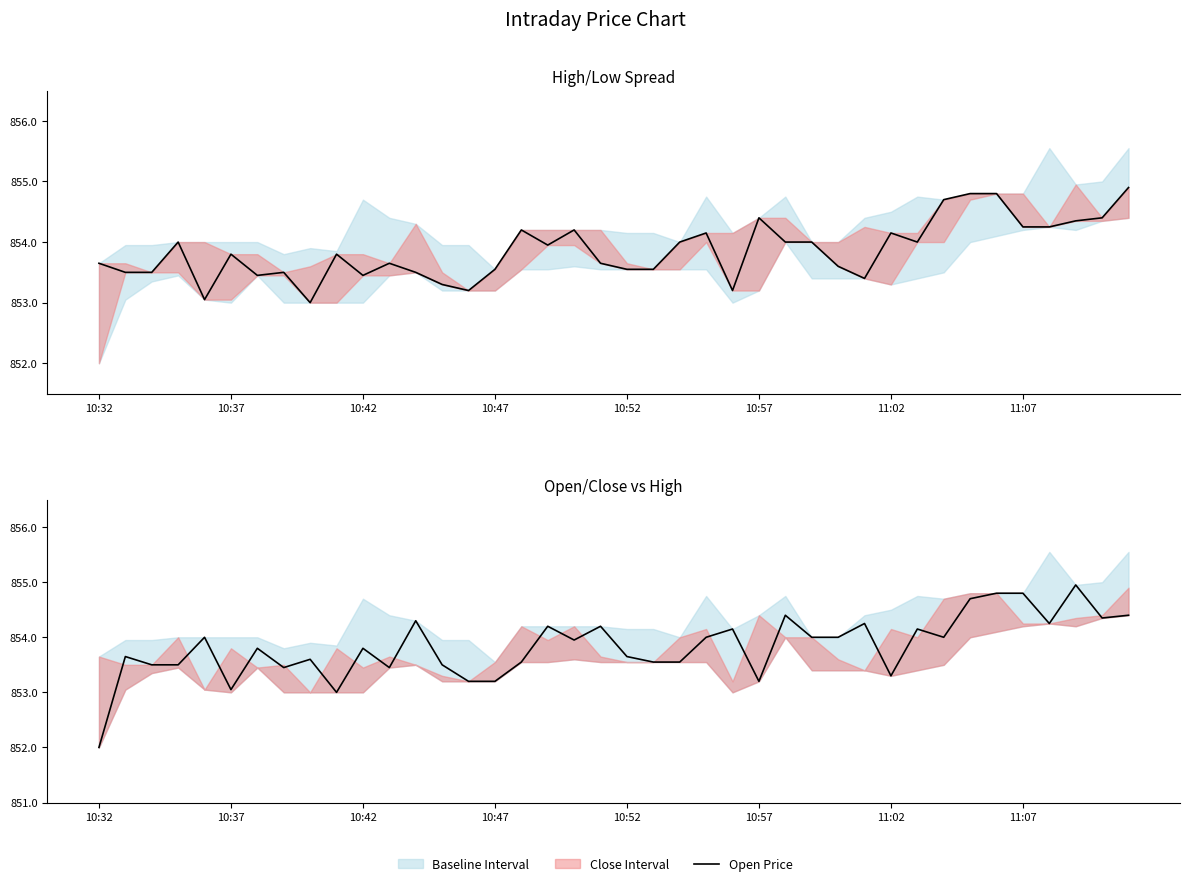

Where is Close Price nearest to the value 853?

8